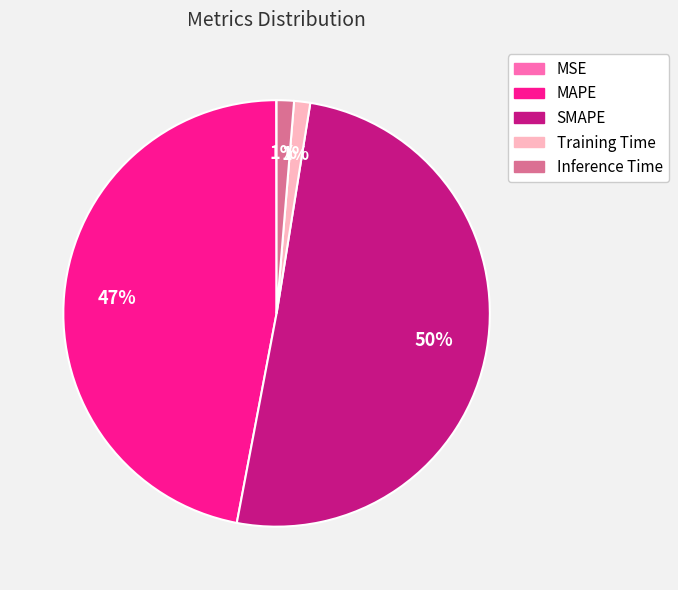

Between MAPE and Training Time, which is larger?

MAPE